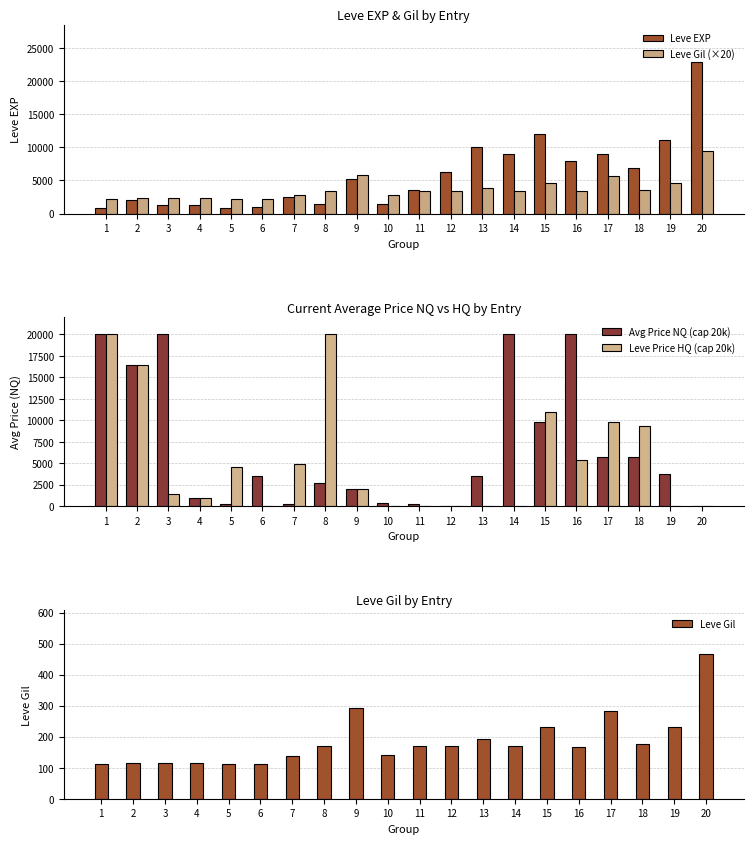

Which category has the lowest value across all series?

12